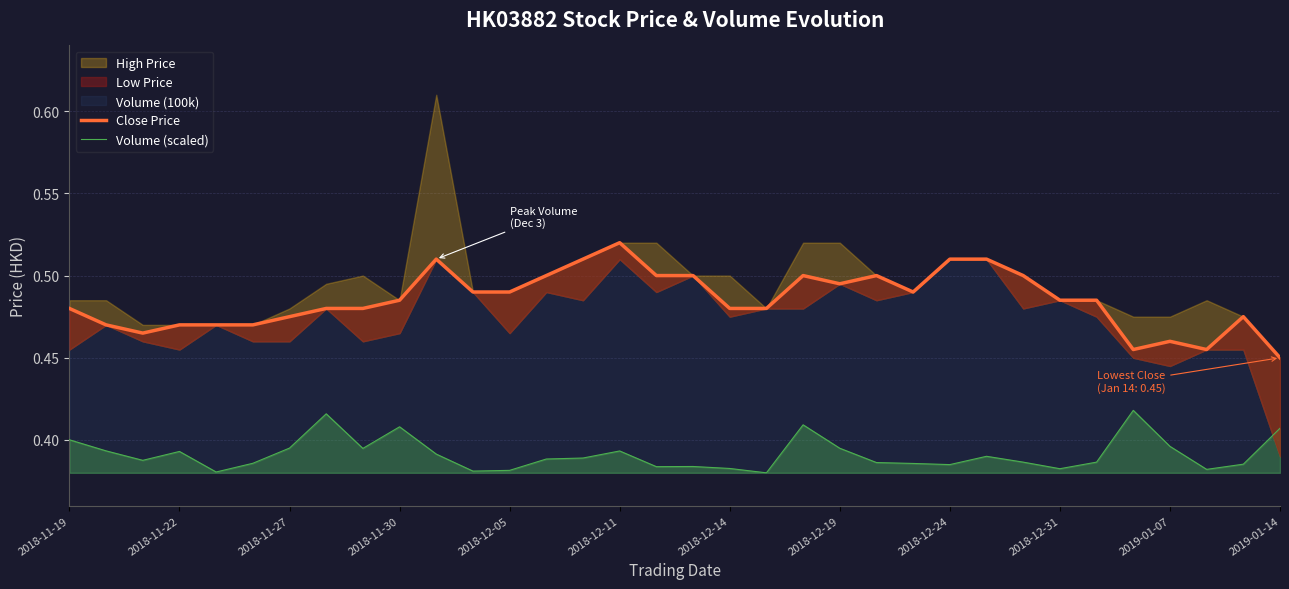

Is it true that Volume (scaled) equals 0.5 at 2018-12-14?

False